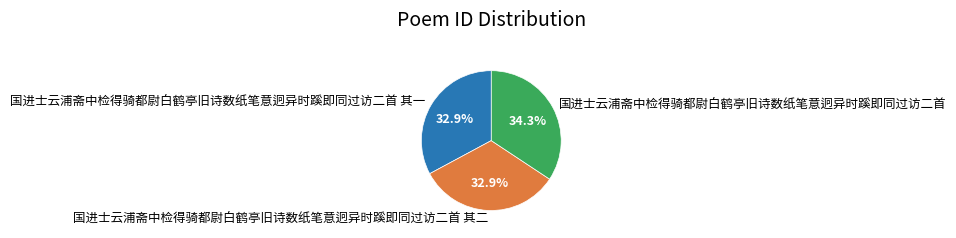

Combined, what portion of the pie is 国进士云浦斋中检得骑都尉白鹤亭旧诗数纸笔意迥异时蹊即同过访二首 其一 and 国进士云浦斋中检得骑都尉白鹤亭旧诗数纸笔意迥异时蹊即同过访二首 其二?

65.7%